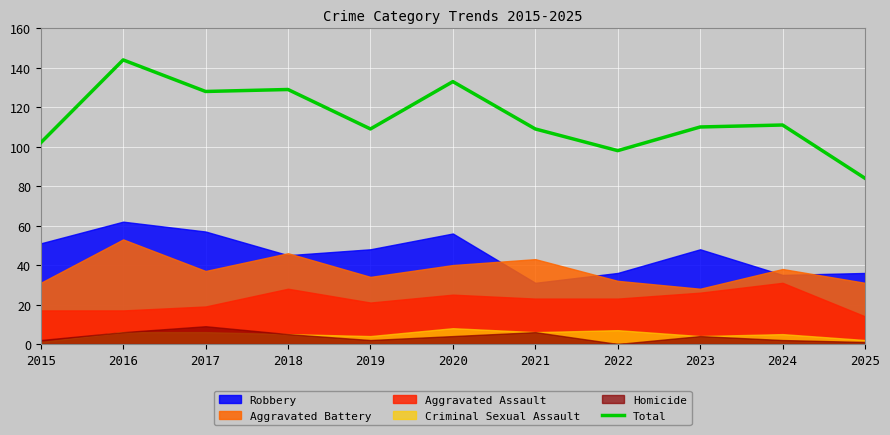

Which label corresponds to the largest value in the chart?

2016